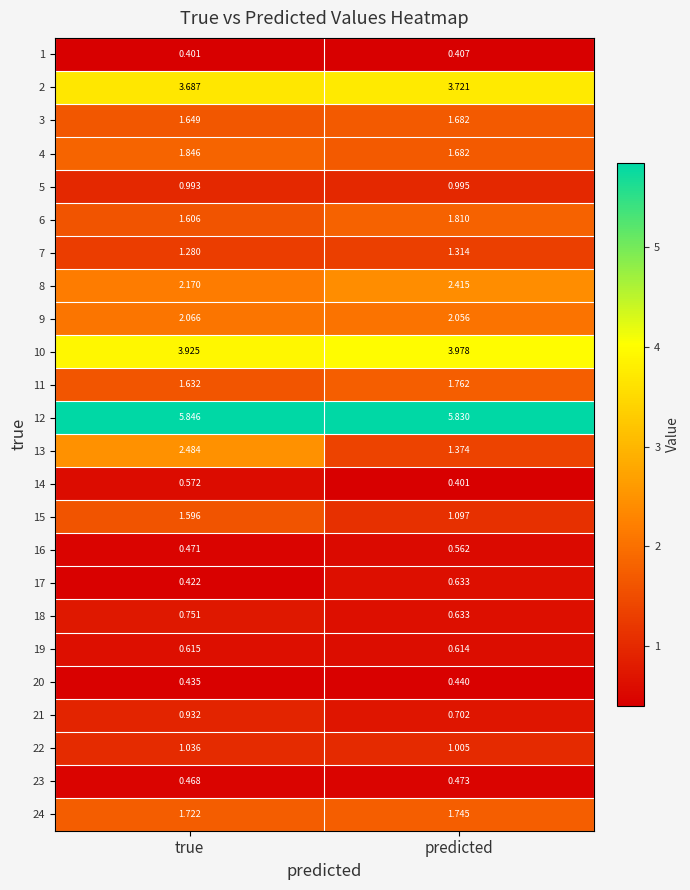

Which category has the lowest value in the 21 series?

predicted